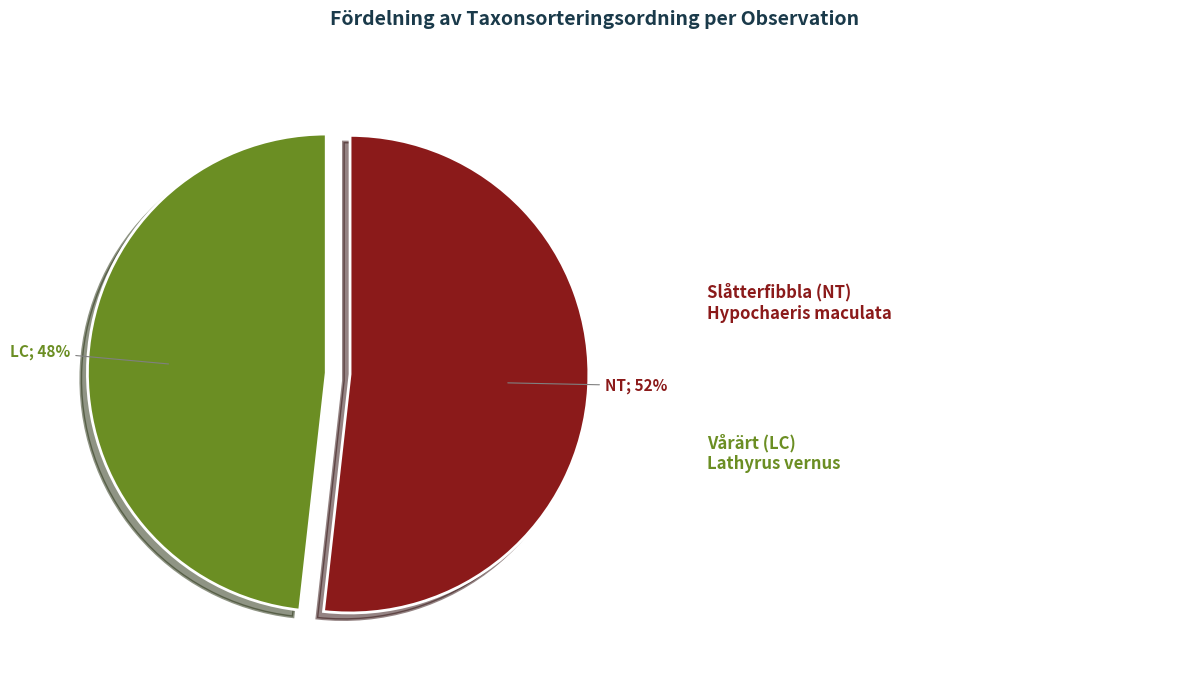

To the nearest percent, what is the difference between the largest and smallest slice percentages?

4%